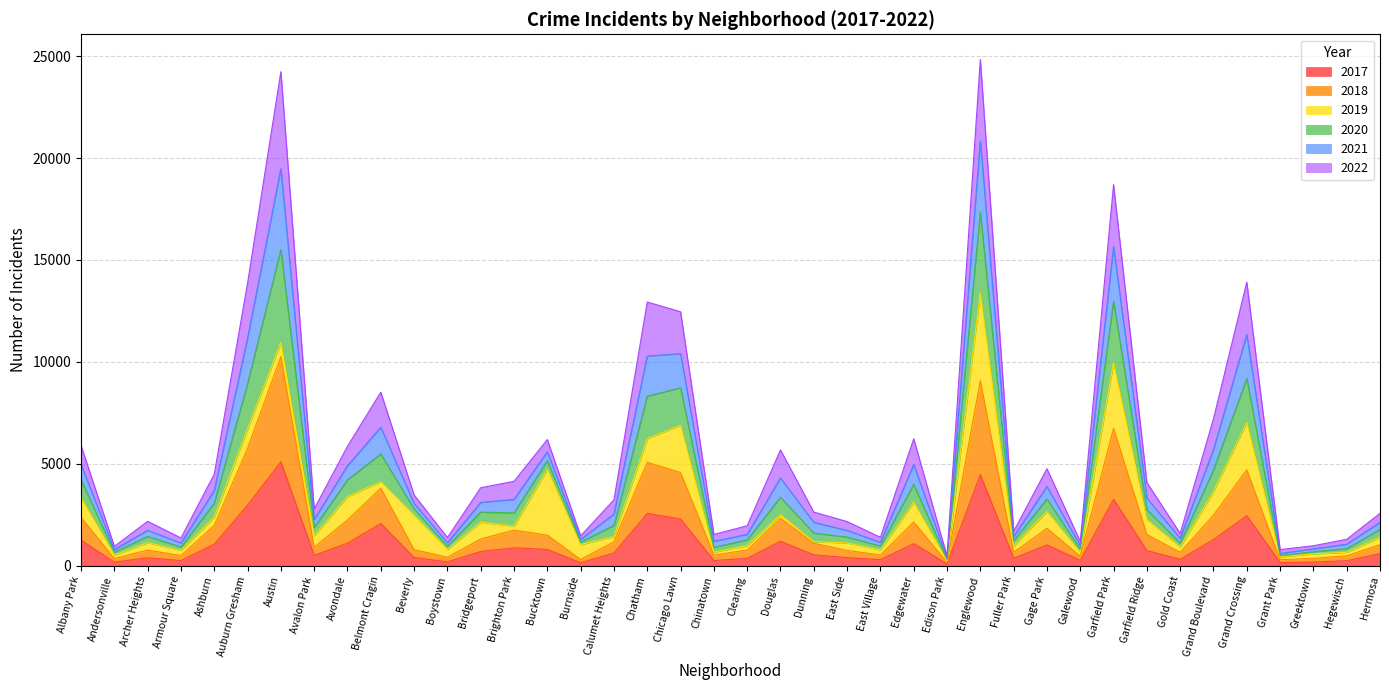

At which label does 2017 reach its peak?

Austin